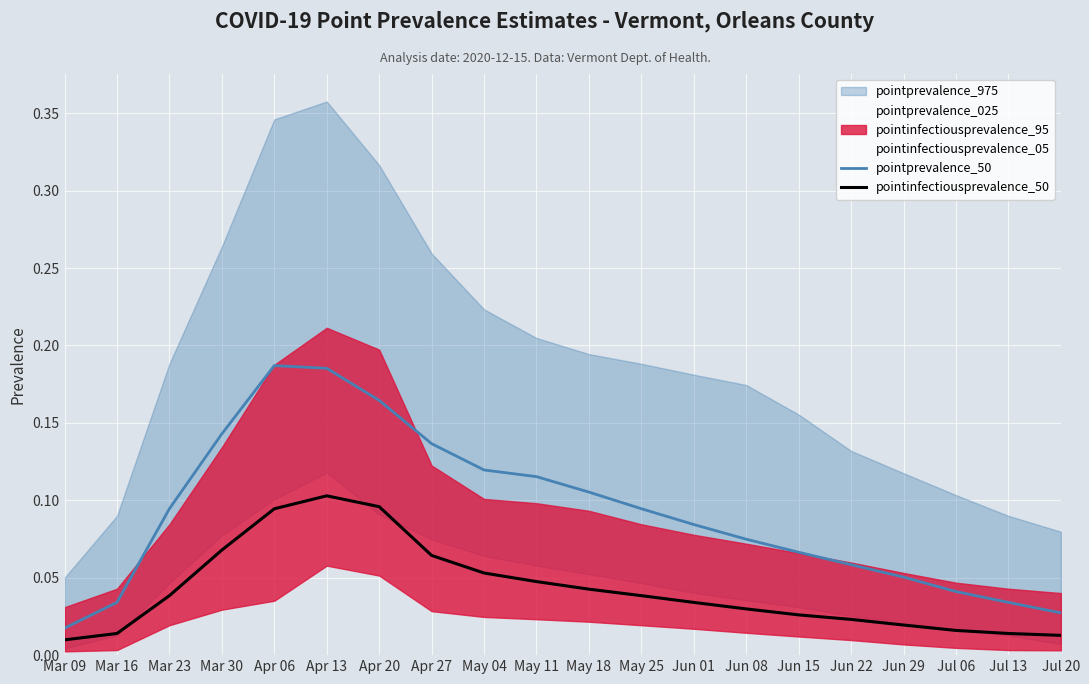

Which series changed the most between Apr 27 and May 18?

pointprevalence_50